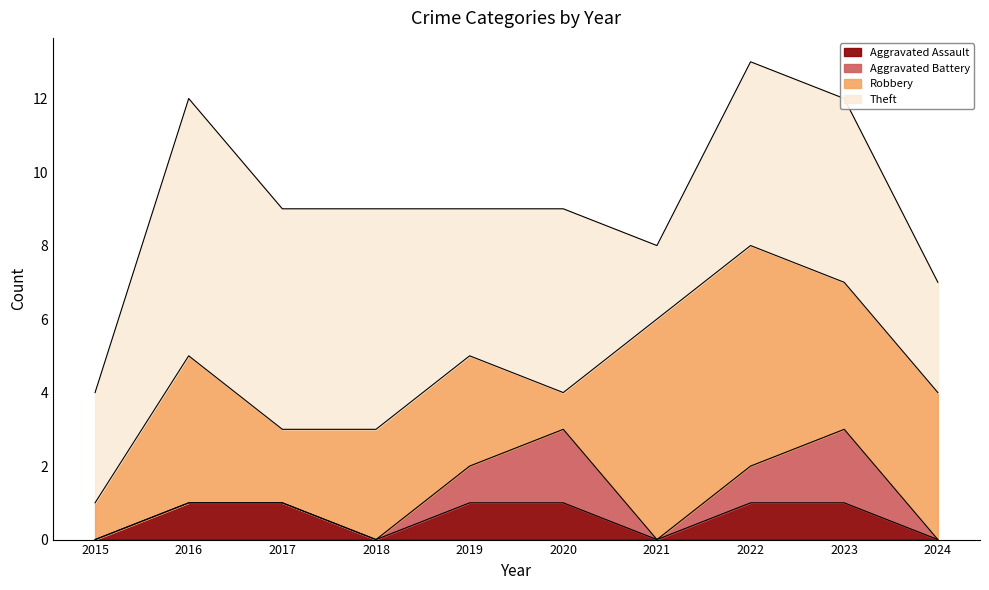

What is the total value across all series at 2020?

9